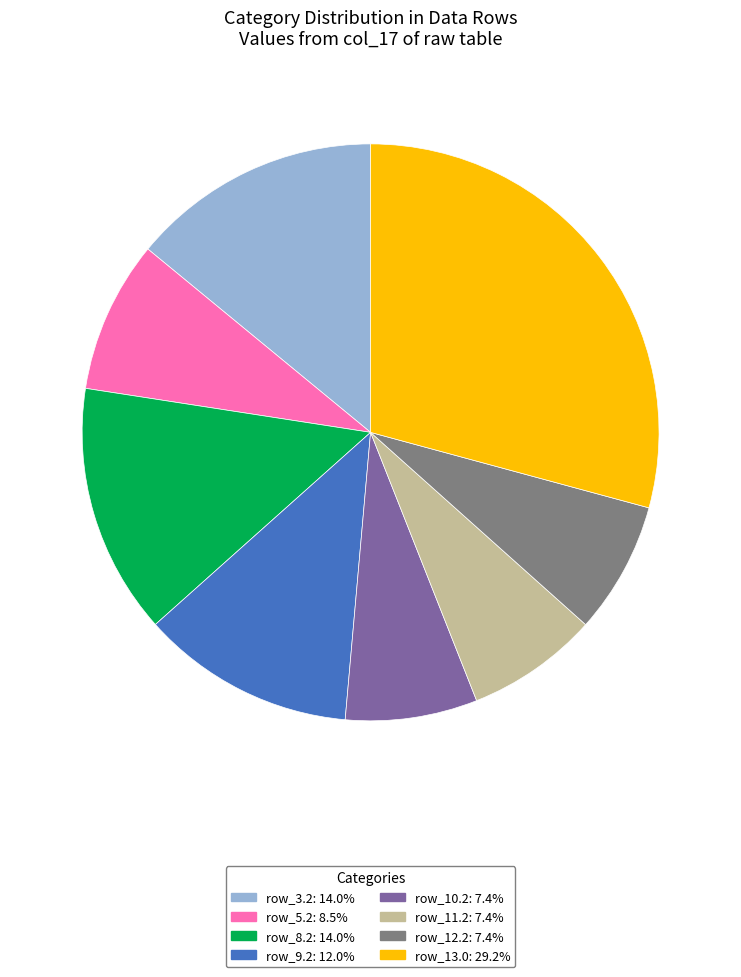

Is the sum of row_9.2: 12.0% and row_13.0: 29.2% greater than half?

No